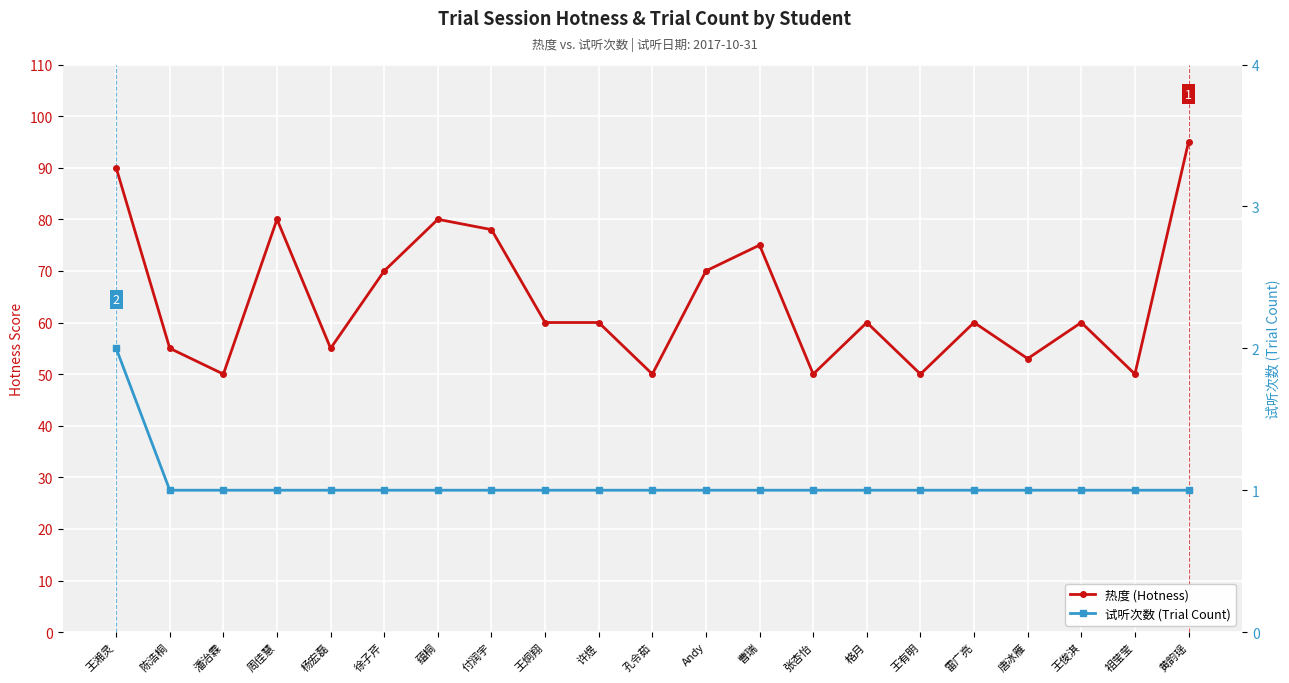

At 王湘灵, list the series in order from smallest to largest.

试听次数 (Trial Count), 热度 (Hotness)